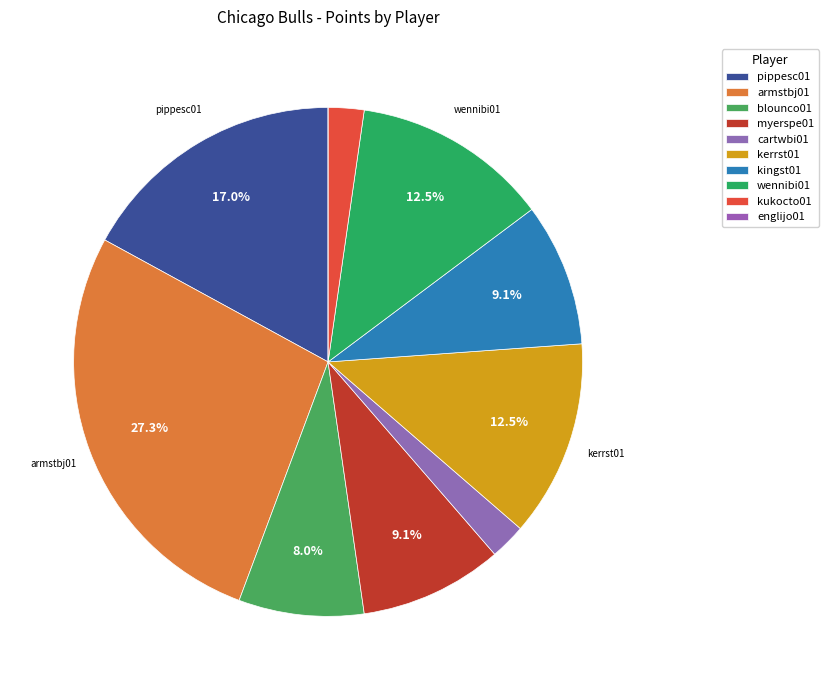

Rank the categories by value from lowest to highest.

englijo01, cartwbi01, kukocto01, blounco01, myerspe01, kingst01, kerrst01, wennibi01, pippesc01, armstbj01